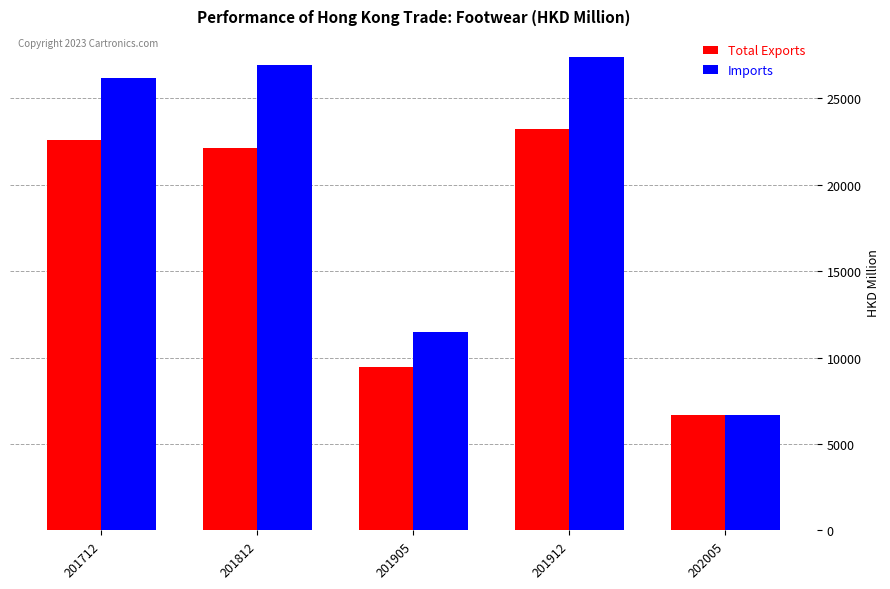

The Imports series shows 27402.4 at 201912. True or false?

True